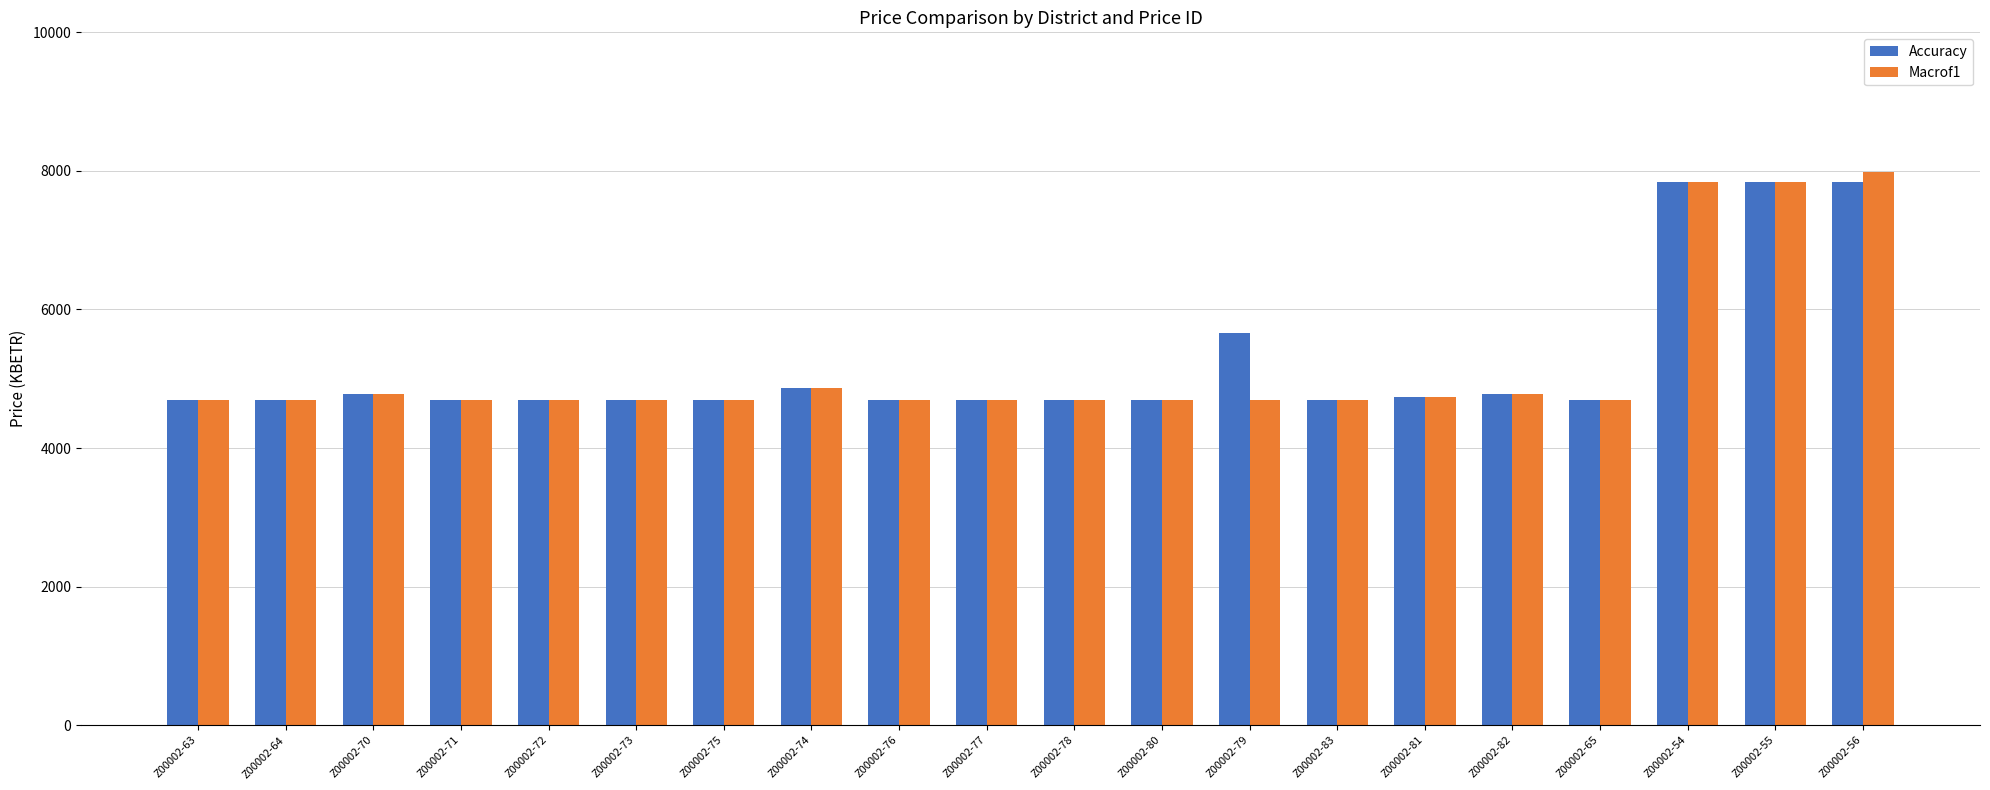

What is the sum of the Macrof1 values at Z00002-82 and Z00002-75?

9465.1